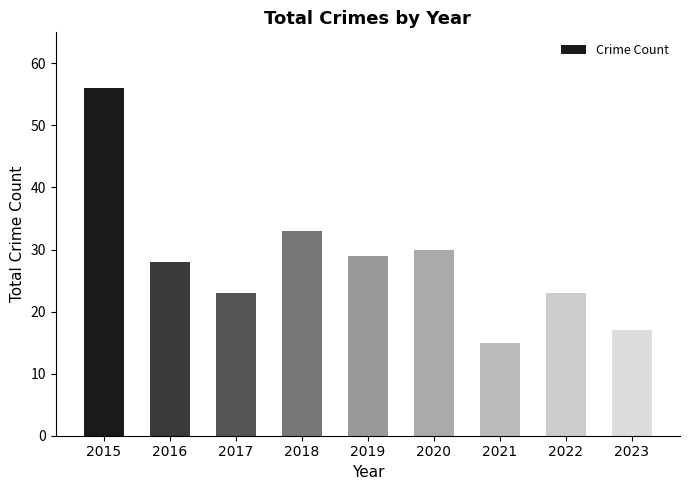

The value at 2016 is 46. True or false?

False